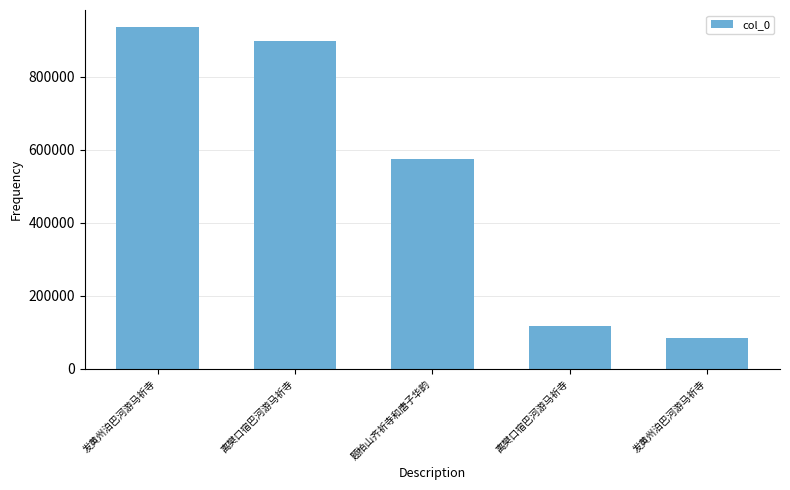

Reading left to right, list all the values displayed in this chart.

发黄州泊巴河游马祈寺=935370	离樊口宿巴河游马祈寺=898035	题柏山齐祈寺和唐子华韵=573647	离樊口宿巴河游马祈寺=116484	发黄州泊巴河游马祈寺=84782